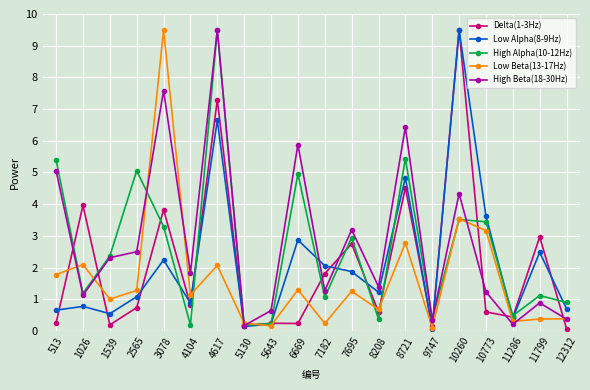

The Delta(1-3Hz) series shows 0.1 at 10773. True or false?

False